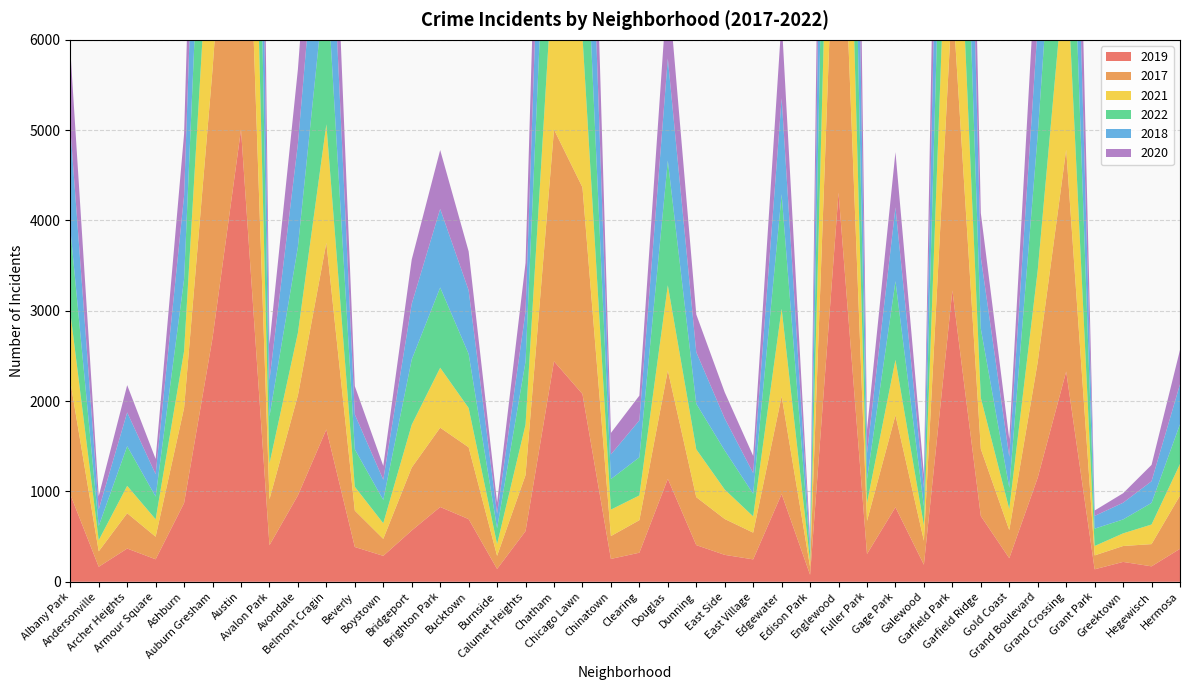

Reading left to right, what are all the values shown in this chart?

2019: 968	166	368	249	872	2700	5008	405	957	1687	385	287	568	828	694	142	561	2441	2079	253	322	1140	406	298	248	972	77	4309	308	825	189	3226	728	261	1153	2328	138	220	171	365
2017: 1252	171	391	250	1053	2973	5096	508	1107	2066	403	188	697	878	795	145	620	2566	2288	253	360	1200	531	397	296	1082	87	4470	365	1019	265	3257	743	311	1281	2456	154	176	246	589
2021: 767	123	303	193	629	2237	3970	395	692	1312	264	173	474	664	435	130	559	1974	1675	293	274	943	530	326	180	969	62	3518	200	613	170	2686	565	233	1015	2160	104	140	217	350
2022: 926	157	439	251	797	2703	4762	522	953	1721	414	258	722	888	599	175	698	2652	2053	338	422	1380	504	433	250	1268	99	3981	263	871	211	3033	766	236	1503	2566	192	154	239	441
2018: 1117	184	374	248	924	2787	5163	401	1142	1736	386	224	616	870	704	160	554	2513	2281	273	409	1131	571	354	230	1063	75	4608	289	817	202	3485	789	342	1205	2249	141	185	240	442
2020: 868	147	302	169	684	2211	4556	399	824	1356	314	153	491	652	431	126	538	2080	1833	238	274	856	418	290	190	872	75	3945	259	612	154	3009	491	197	1049	2149	60	105	181	380